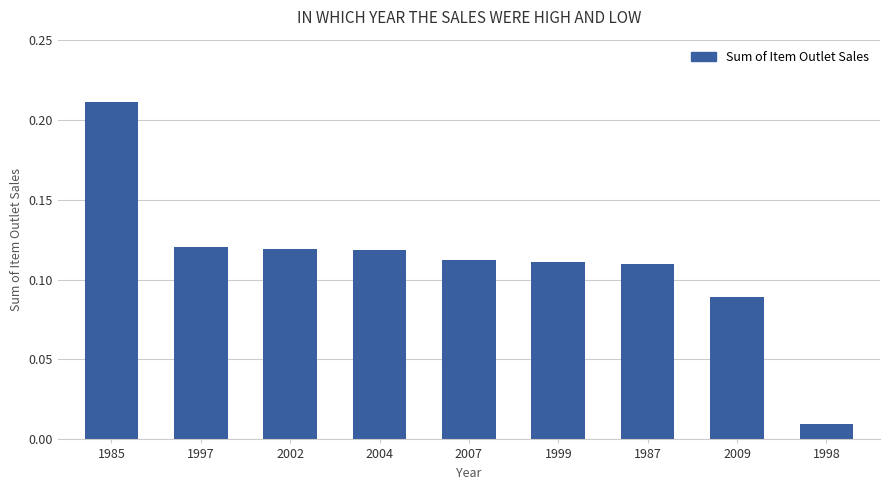

How many series are shown in this chart?

1